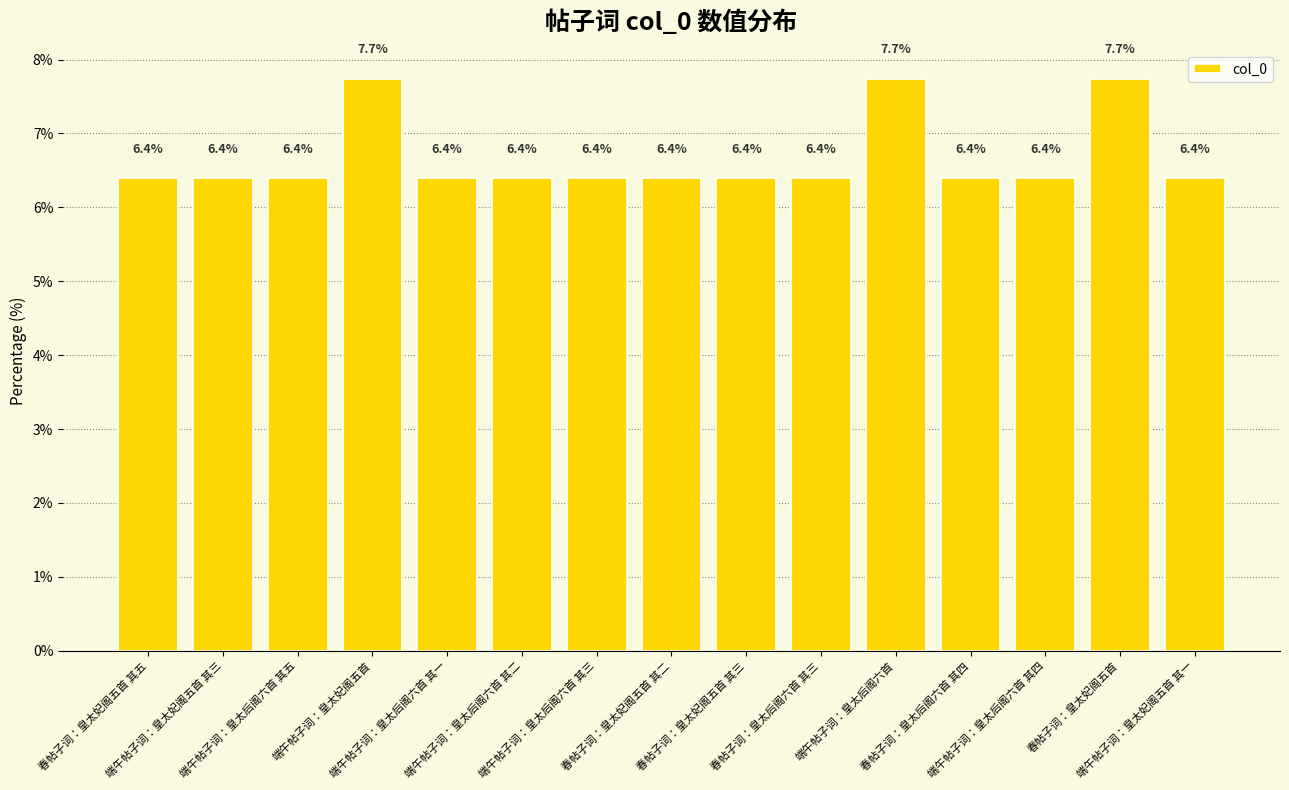

Read the value at 端午帖子词：皇太后阁六首 其四.

6.4